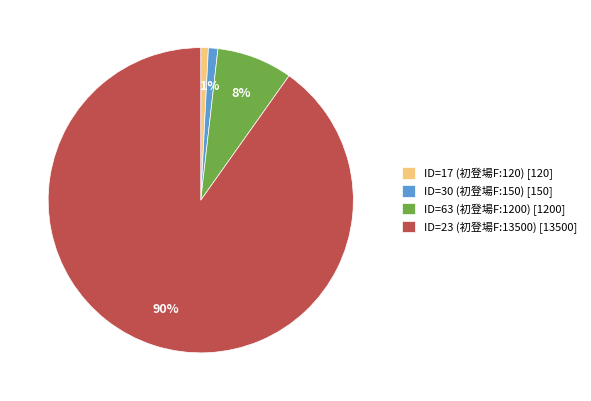

What is the majority slice?

ID=23 (初登場F:13500)